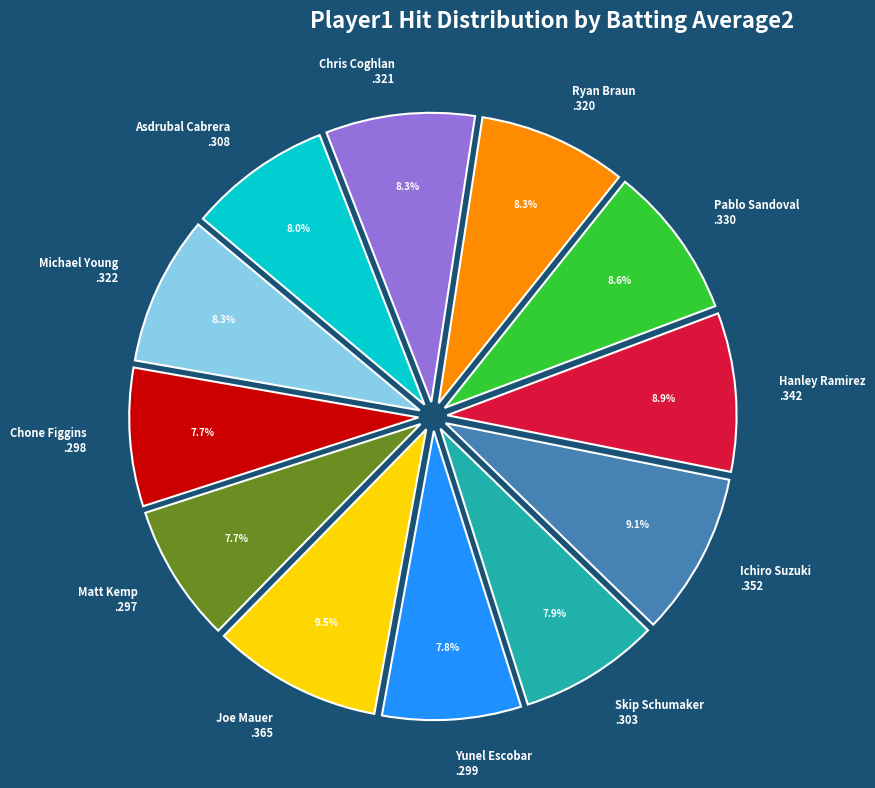

To the nearest percent, what is the difference between the largest and smallest slice percentages?

2%